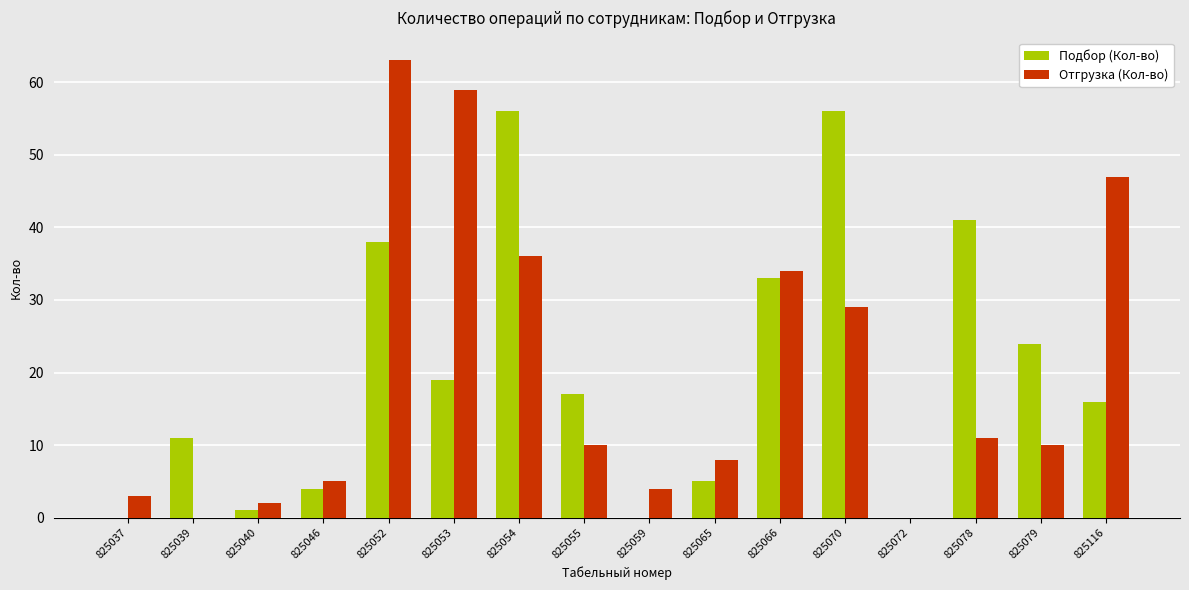

Is it true that Подбор (Кол-во) equals 33 at 825066?

True